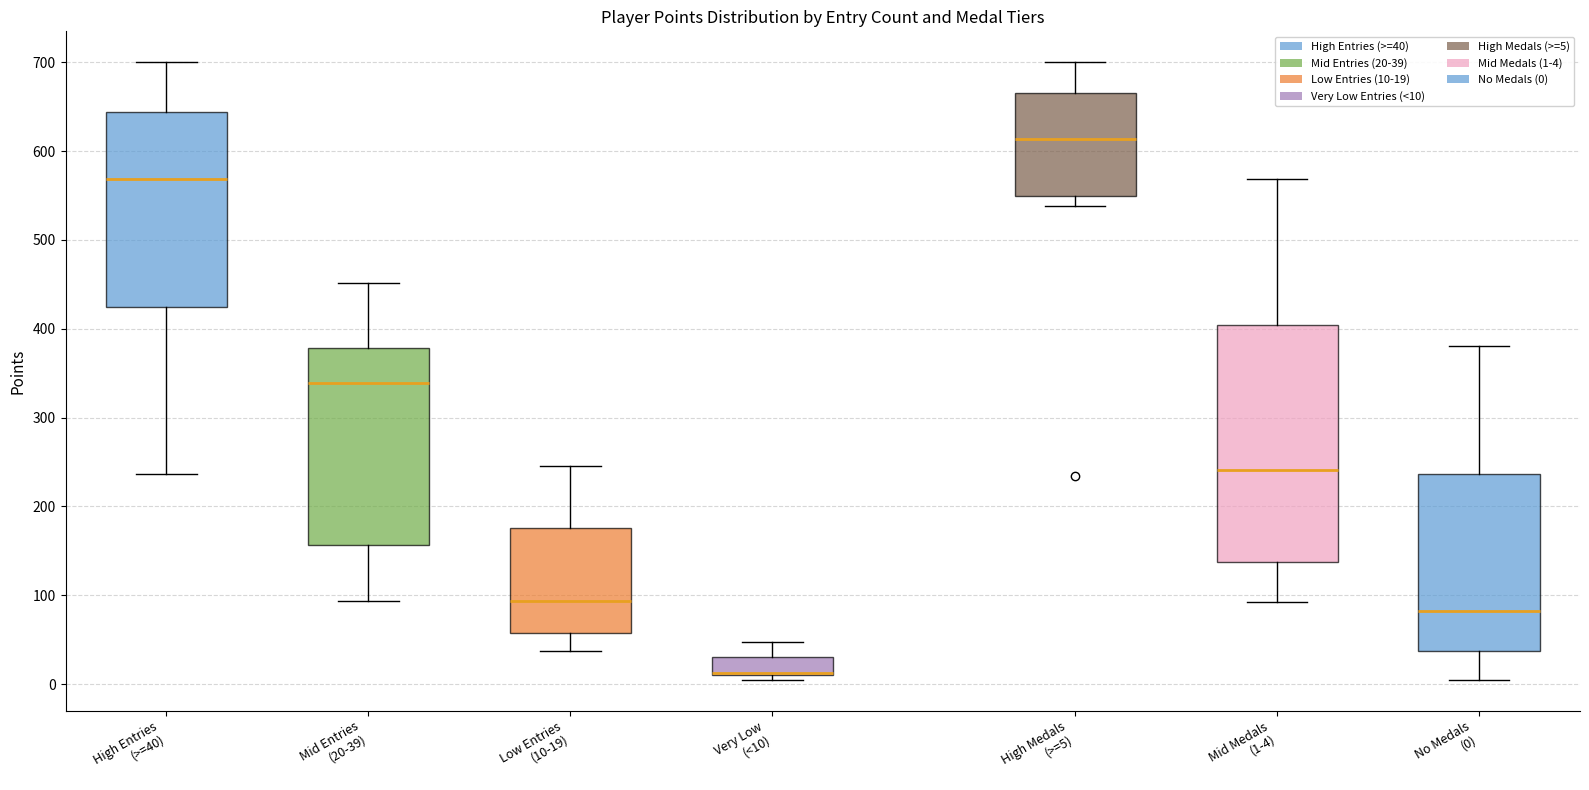

Reading left to right, transcribe this box plot: for each box, give where its median line is, the range the box spans, and where its two whiskers end, as read against the y-axis. The values are not printed on the chart, so give them approximately, as read against the axis.

High Entries (>=40): median 570, box 430 to 640, whiskers 240 to 700
Mid Entries (20-39): median 340, box 160 to 380, whiskers 90 to 450
Low Entries (10-19): median 90, box 60 to 180, whiskers 40 to 250
Very Low (<10): median 10 (drawn on the box's lower edge), box 10 to 30, whiskers 10 (just below the box's lower edge) to 50
High Medals (>=5): median 610, box 550 to 670, whiskers 540 to 700
Mid Medals (1-4): median 240, box 140 to 400, whiskers 90 to 570
No Medals (0): median 80, box 40 to 240, whiskers 10 to 380